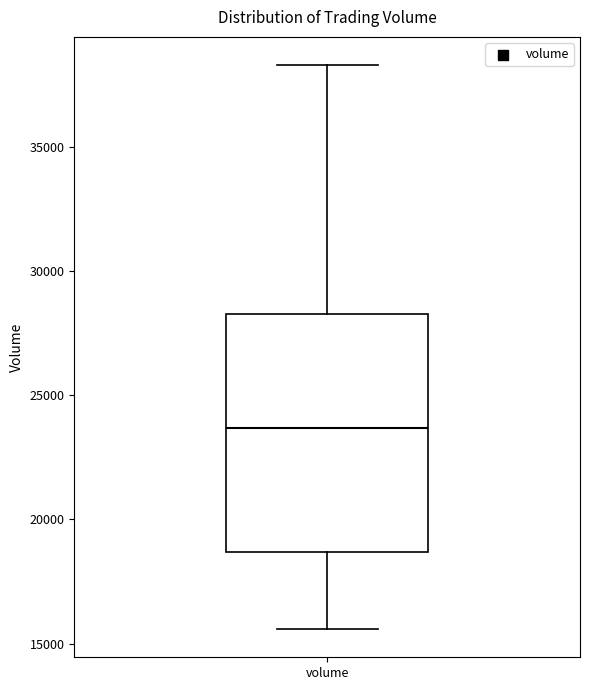

Read this box plot against the y-axis: the position of the median line, the range covered by the box, and the ends of both whiskers. The values are not printed on the chart, so give them approximately, as read against the axis.

median 23500, box 18500 to 28500, whiskers 15500 to 38500